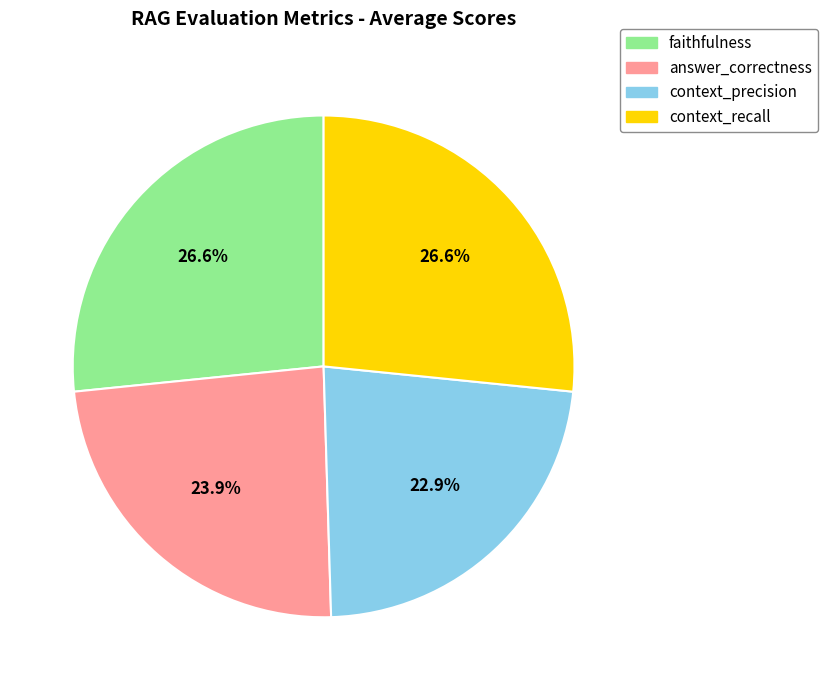

Is there a majority slice in this chart?

No